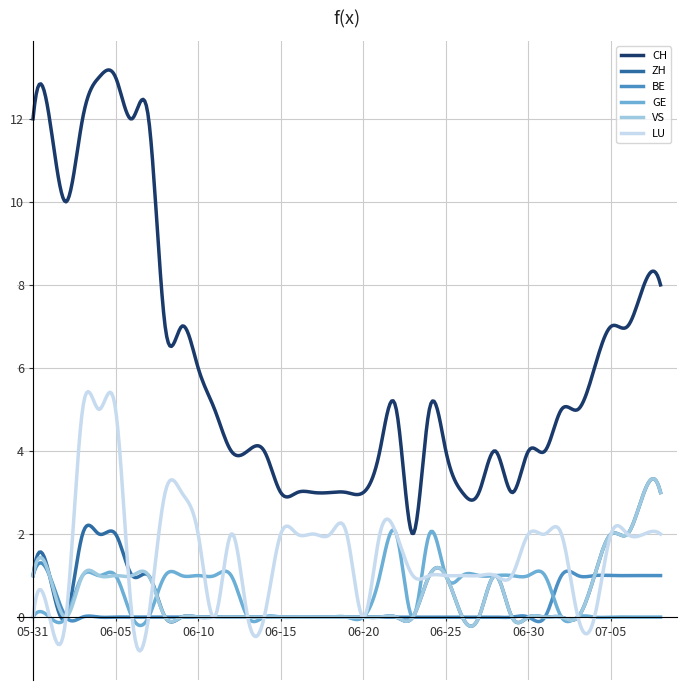

True or false: GE and CH intersect in this chart.

False